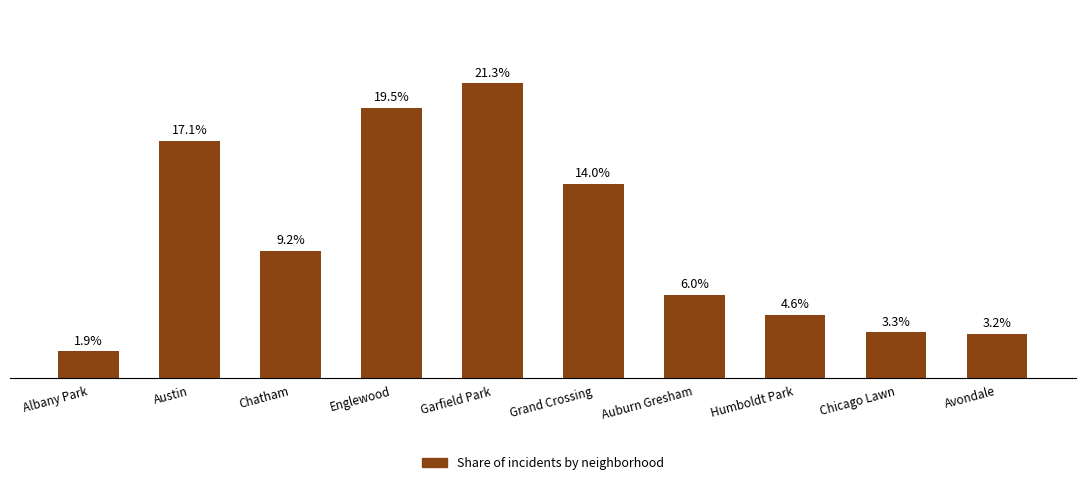

What is the average value?

10.0